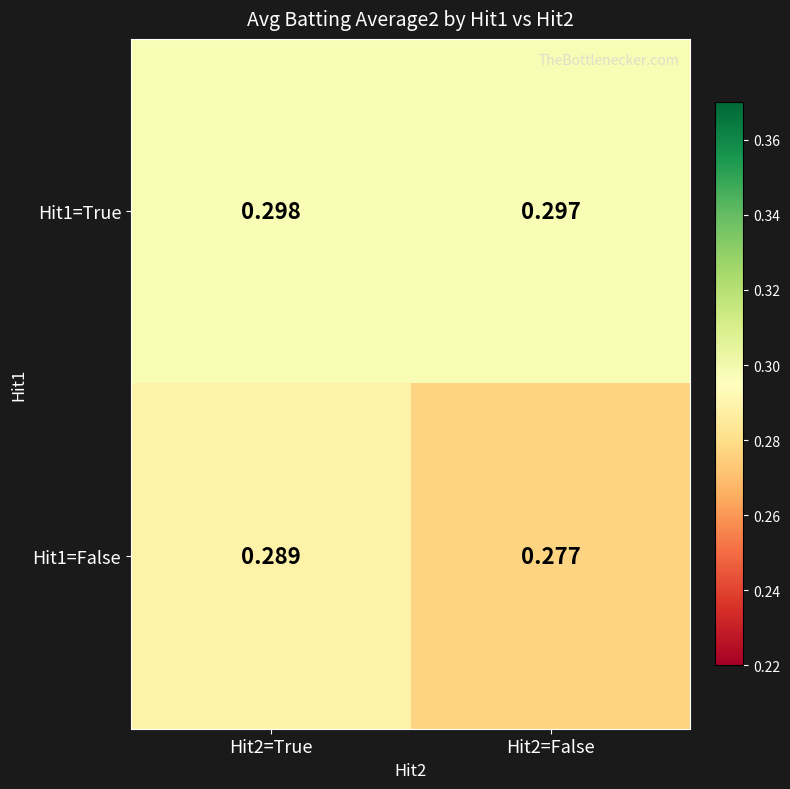

List the series in order of their peak value, highest first.

Hit1=True, Hit1=False